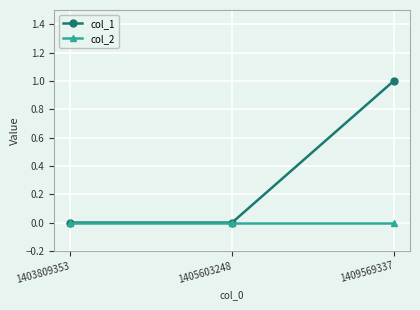

What is the maximum value shown in the chart?

1